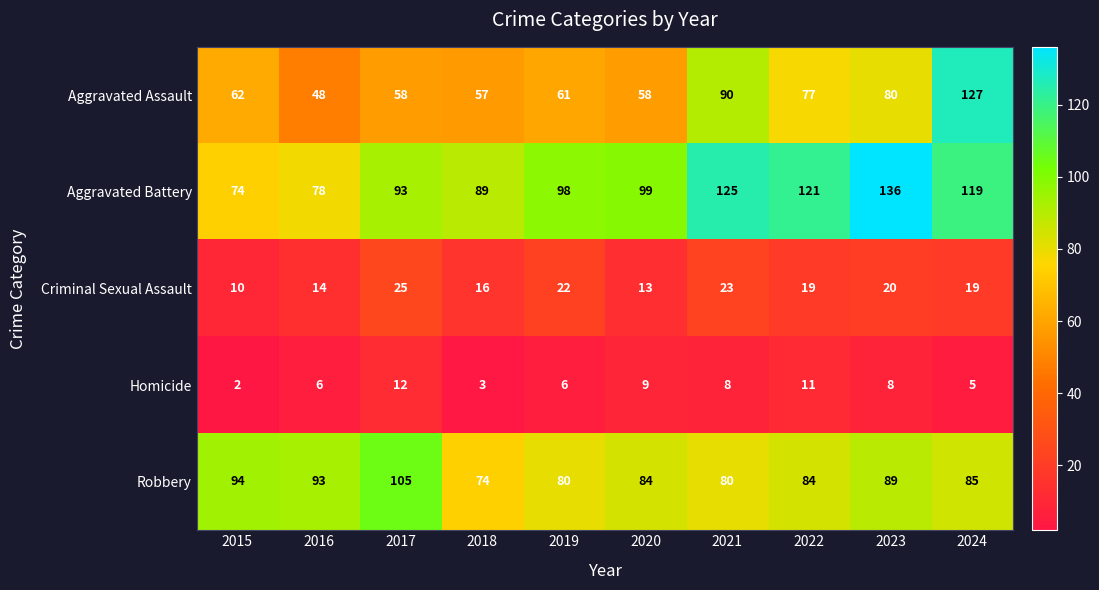

Rank the series at 2016 from lowest to highest value.

Homicide, Criminal Sexual Assault, Aggravated Assault, Aggravated Battery, Robbery